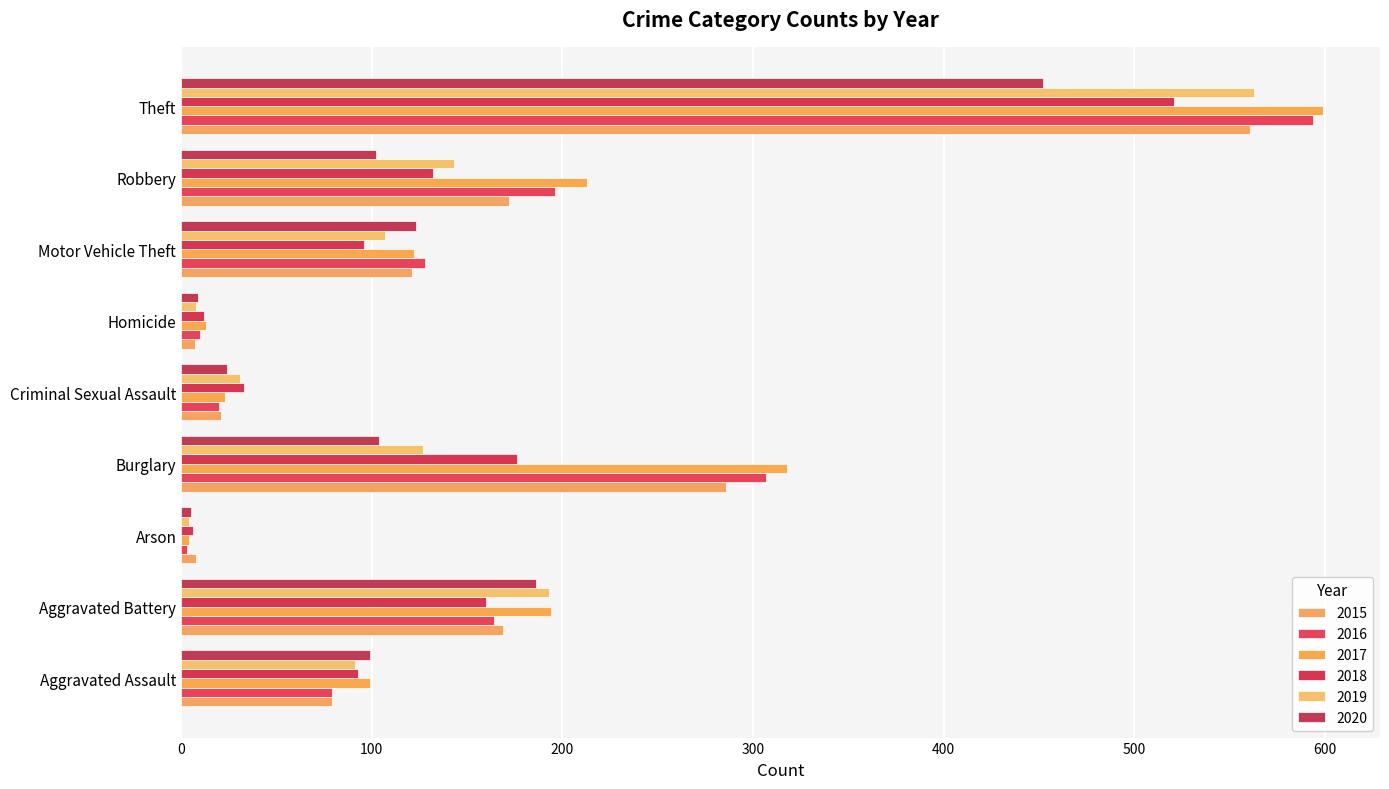

The value of 2016 at Motor Vehicle Theft is 227. True or false?

False